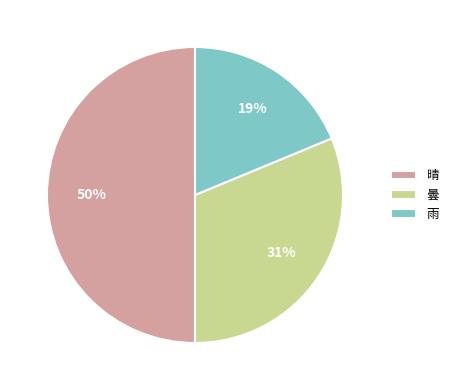

Between 雨 and 曇, which is larger?

曇